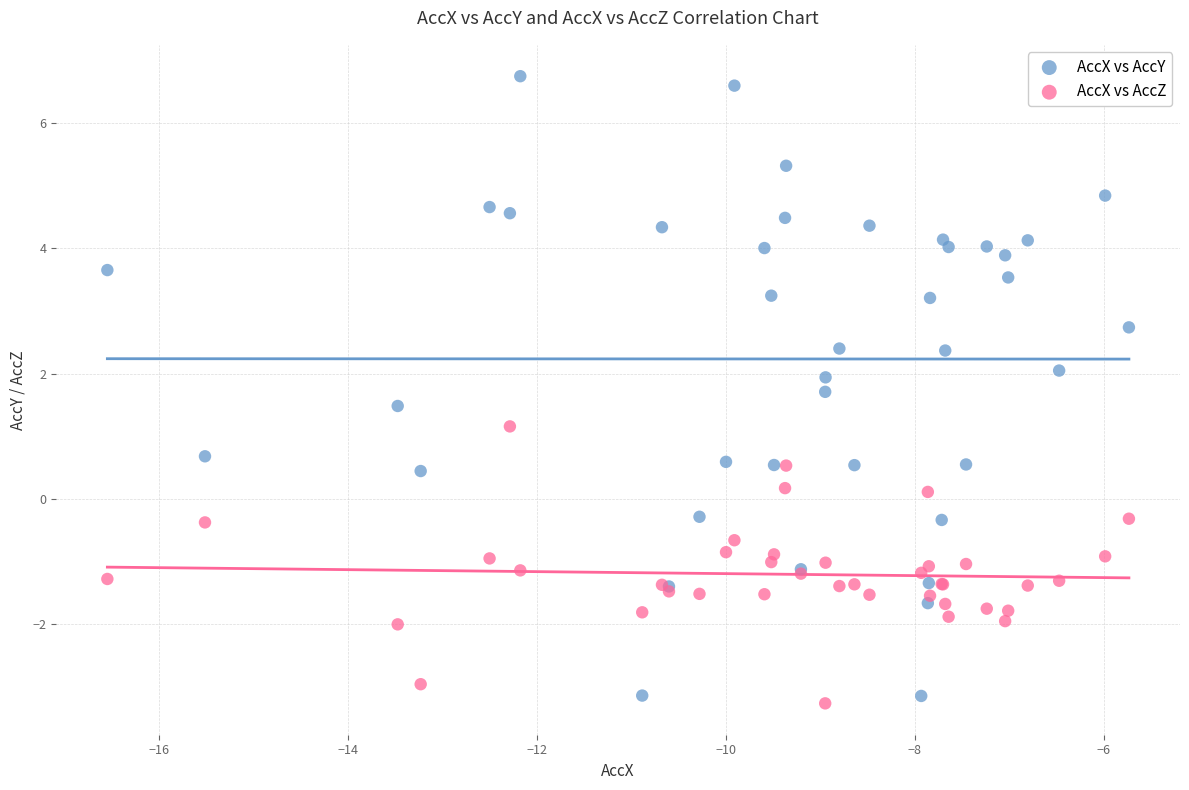

What are all the series names shown in the legend?

AccX vs AccY, AccX vs AccZ